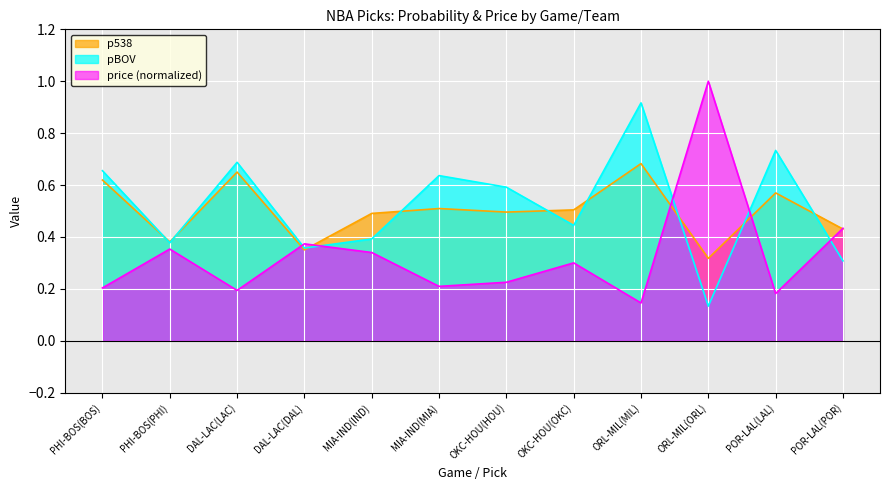

Which category has the lowest value across all series?

ORL-MIL(ORL)